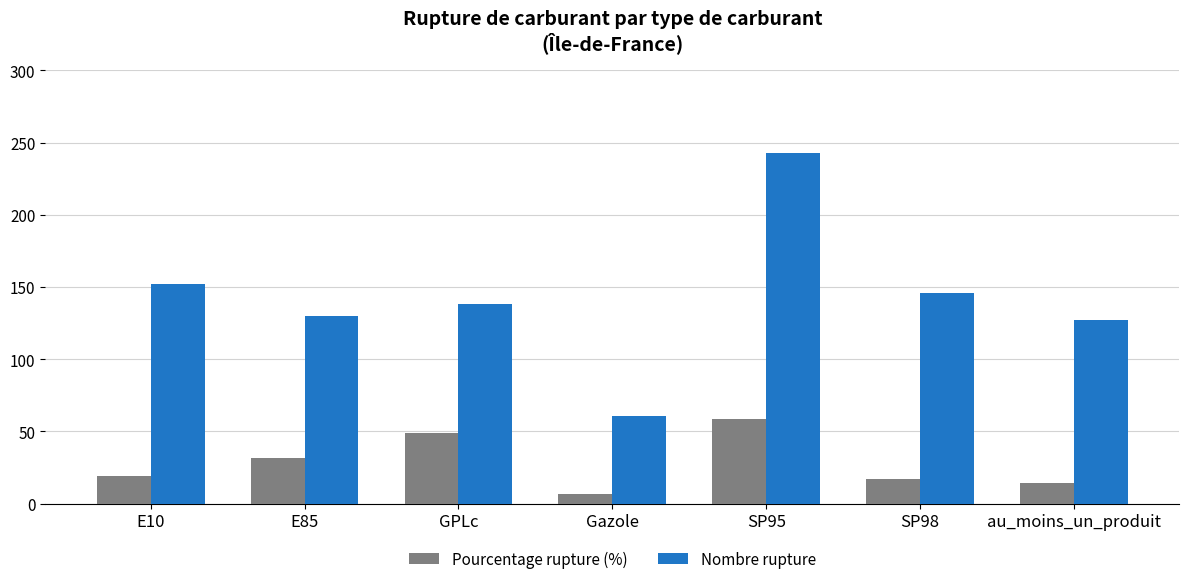

Reading left to right, transcribe all the data shown in this chart.

Pourcentage rupture (%): 18.8	31.5	49.1	7.0	58.8	17.2	14.5
Nombre rupture: 152.0	130.0	138.0	61.0	243.0	146.0	127.0